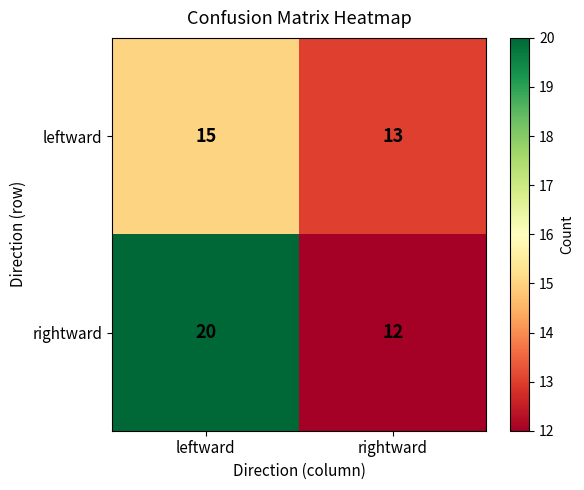

What is the average value of the rightward series?

16